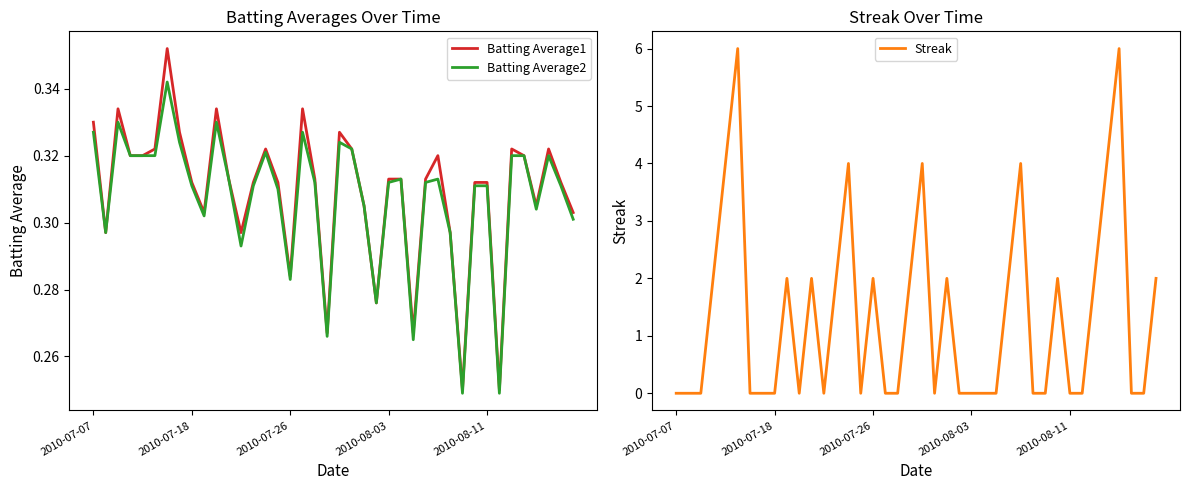

True or false: Batting Average1 has a value of 0.6 at 6.

False